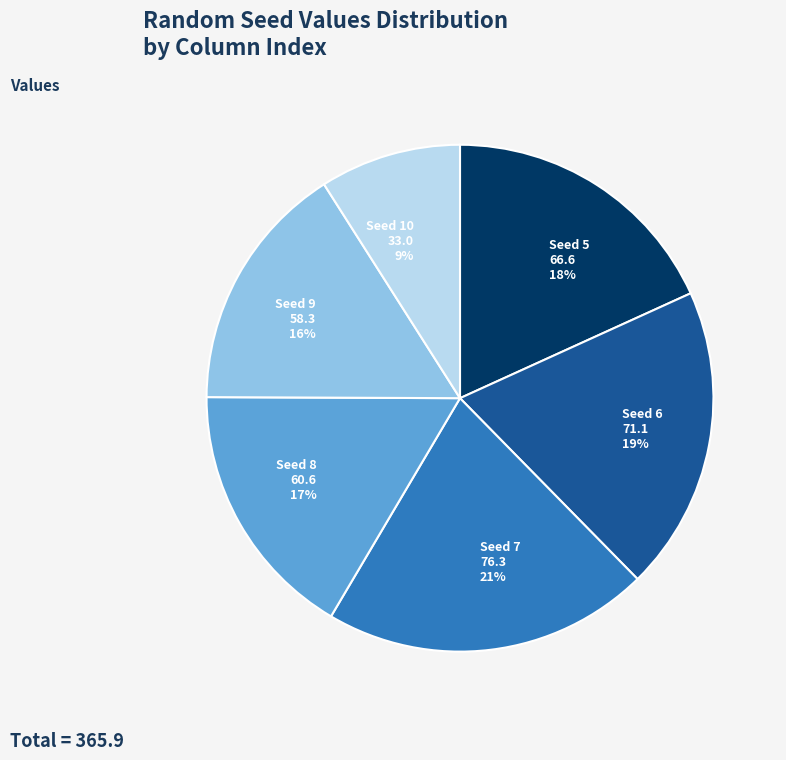

Between Seed 10 33.0 9% and Seed 7 76.3 21%, which is larger?

Seed 7 76.3 21%